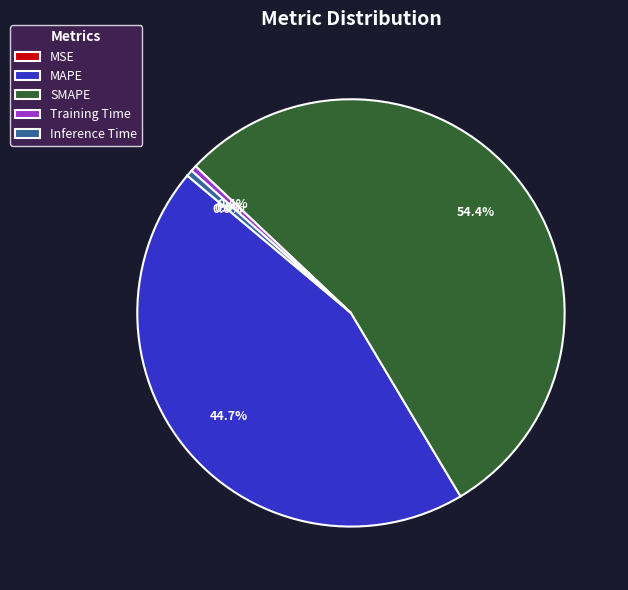

Between MAPE and Inference Time, which is larger?

MAPE